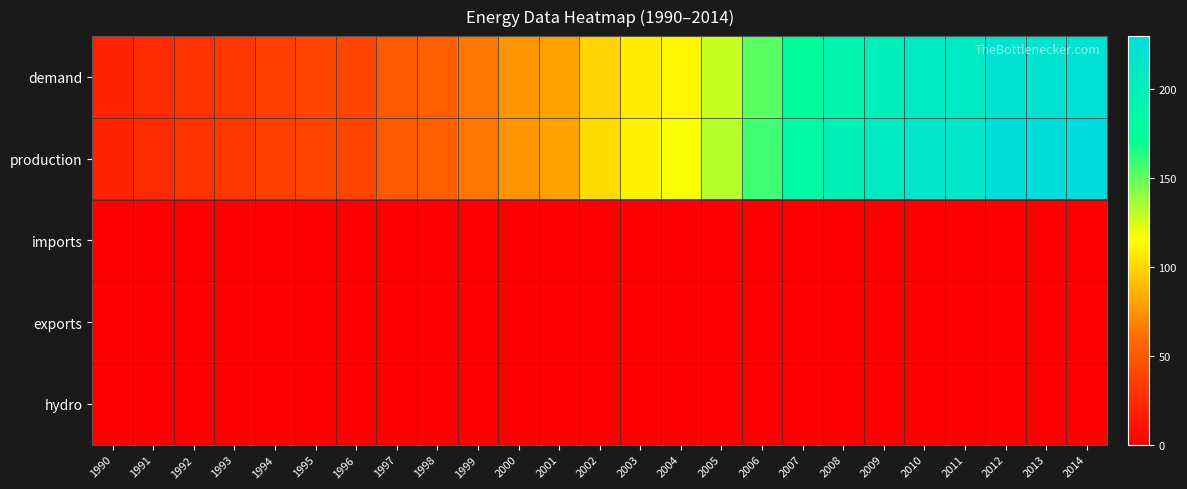

Reading left to right, what are all the values shown in this chart?

demand: 1990=20.0	1991=24.0	1992=28.0	1993=32.0	1994=36.0	1995=39.1	1996=38.8	1997=51.1	1998=53.5	1999=64.1	2000=75.4	2001=80.0	2002=99.0	2003=107.0	2004=112.0	2005=128.0	2006=152.0	2007=176.0	2008=190.4	2009=200.6	2010=206.3	2011=206.8	2012=218.9	2013=218.9	2014=222.0
production: 1990=20.0	1991=24.0	1992=28.0	1993=32.0	1994=36.0	1995=39.1	1996=38.8	1997=51.1	1998=53.5	1999=64.1	2000=75.4	2001=80.0	2002=102.0	2003=110.0	2004=116.0	2005=132.0	2006=158.0	2007=182.0	2008=196.8	2009=207.6	2010=213.5	2011=214.0	2012=227.0	2013=227.0	2014=230.0
imports: 1990=0.0	1991=0.0	1992=0.0	1993=0.0	1994=0.0	1995=0.0	1996=0.0	1997=0.0	1998=0.0	1999=0.0	2000=0.0	2001=0.0	2002=0.0	2003=0.0	2004=0.0	2005=0.0	2006=0.0	2007=0.0	2008=0.0	2009=0.0	2010=0.0	2011=0.0	2012=0.0	2013=0.0	2014=0.0
exports: 1990=0.0	1991=0.0	1992=0.0	1993=0.0	1994=0.0	1995=0.0	1996=0.0	1997=0.0	1998=0.0	1999=0.0	2000=0.0	2001=0.0	2002=0.0	2003=0.0	2004=0.0	2005=0.0	2006=0.0	2007=0.0	2008=0.0	2009=0.0	2010=0.0	2011=0.0	2012=0.0	2013=0.0	2014=0.0
hydro: 1990=0.0	1991=0.0	1992=0.0	1993=0.0	1994=0.0	1995=0.0	1996=0.0	1997=0.0	1998=0.0	1999=0.0	2000=0.0	2001=0.0	2002=0.0	2003=0.0	2004=0.0	2005=0.0	2006=0.0	2007=0.0	2008=0.0	2009=0.0	2010=0.0	2011=0.0	2012=0.0	2013=0.0	2014=0.0